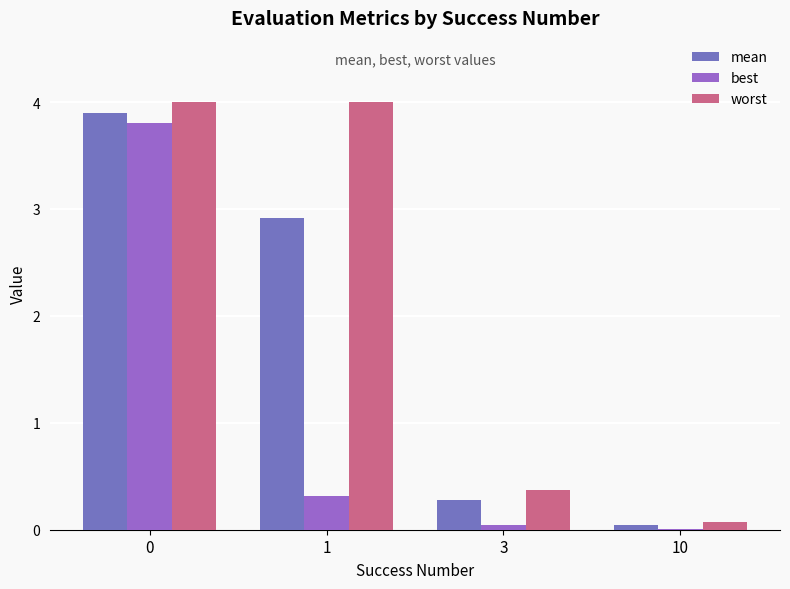

The value of best at 3 is 0.0. True or false?

True